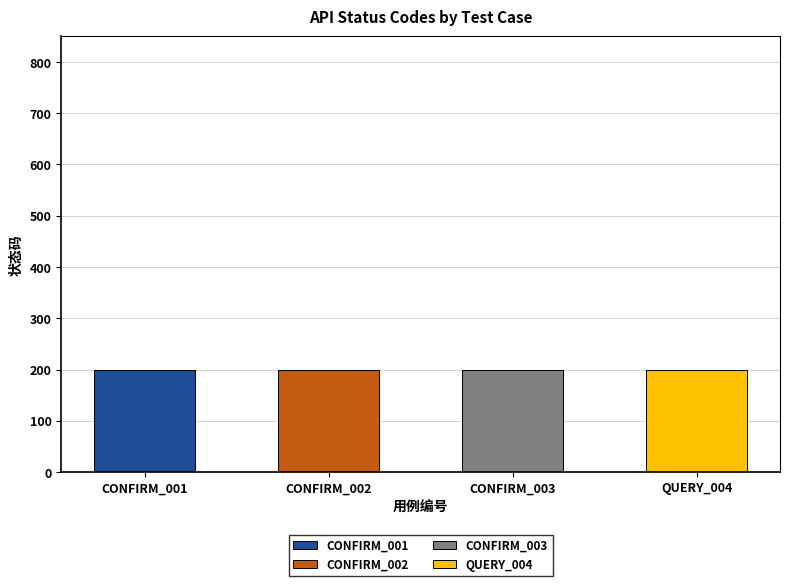

Which category has the highest value in the CONFIRM_001 series?

CONFIRM_001